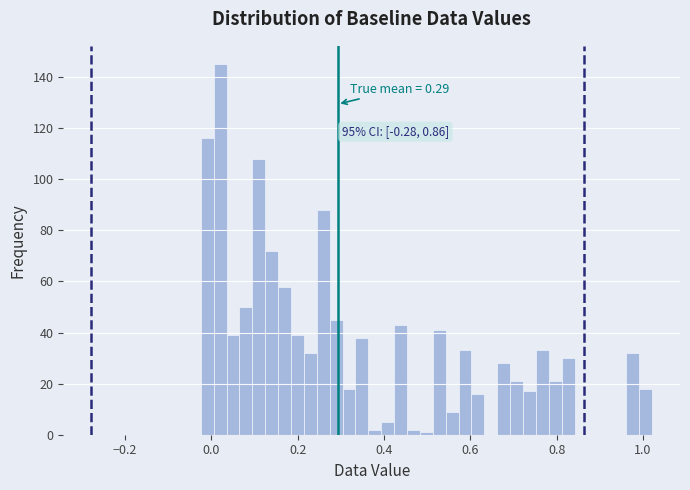

Around what value on the x-axis is the tallest bar? Give the approximate position of its centre, as read against the axis.

0.02